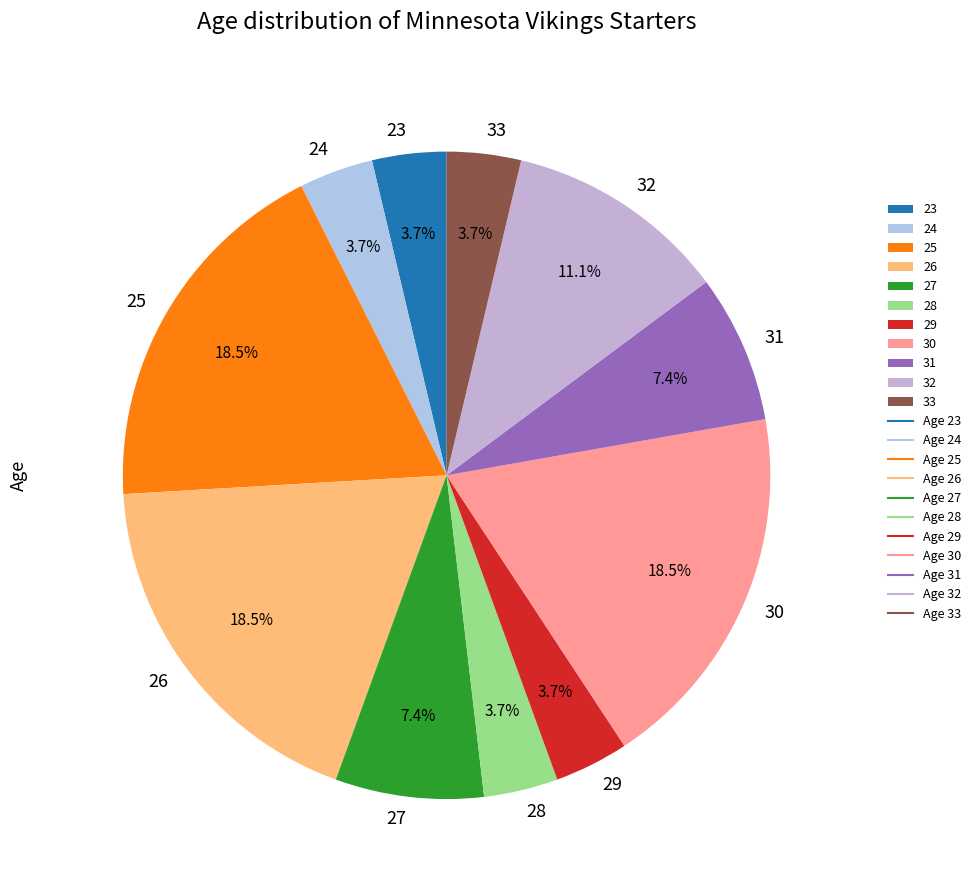

Do 24 and 26 together represent more than half of the pie?

No